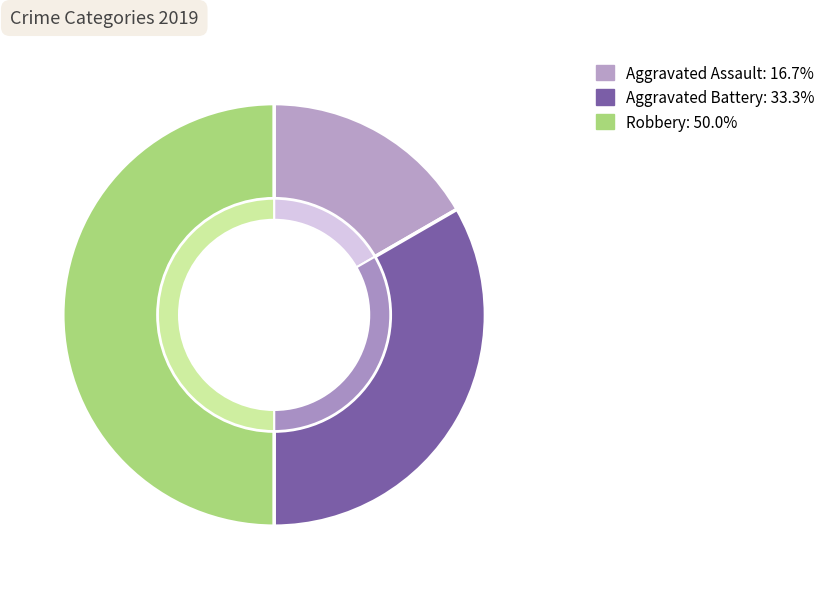

What percentage is the Robbery slice, to the nearest percent?

50%